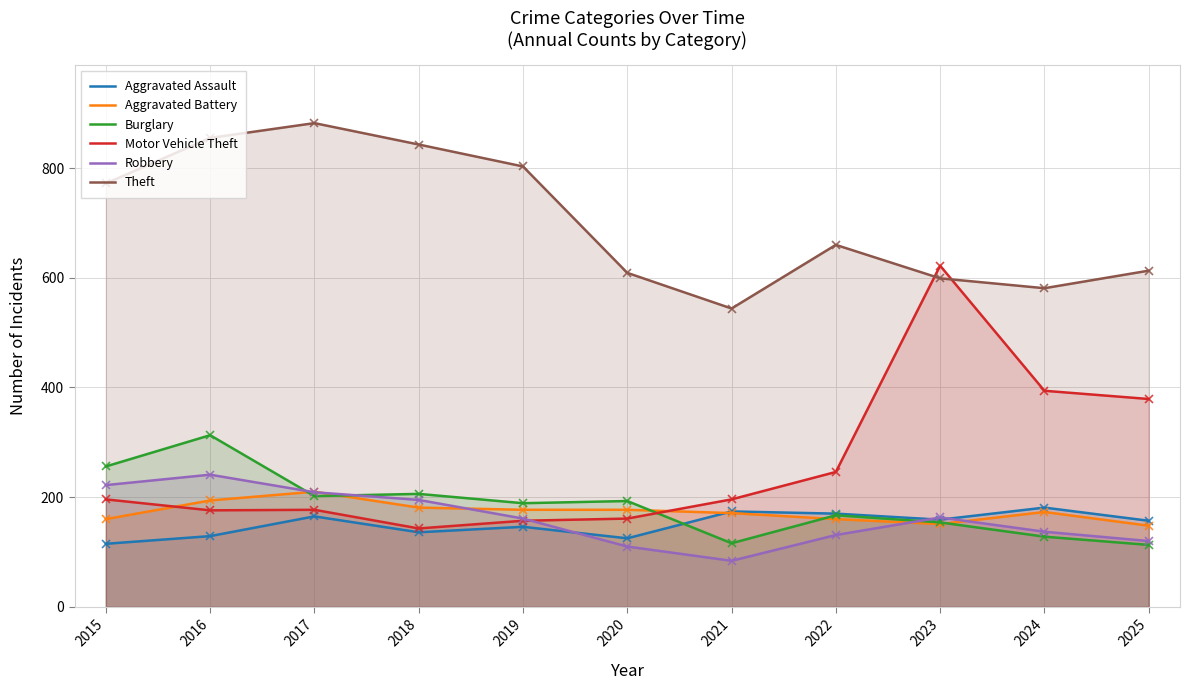

What is the greatest value displayed?

882